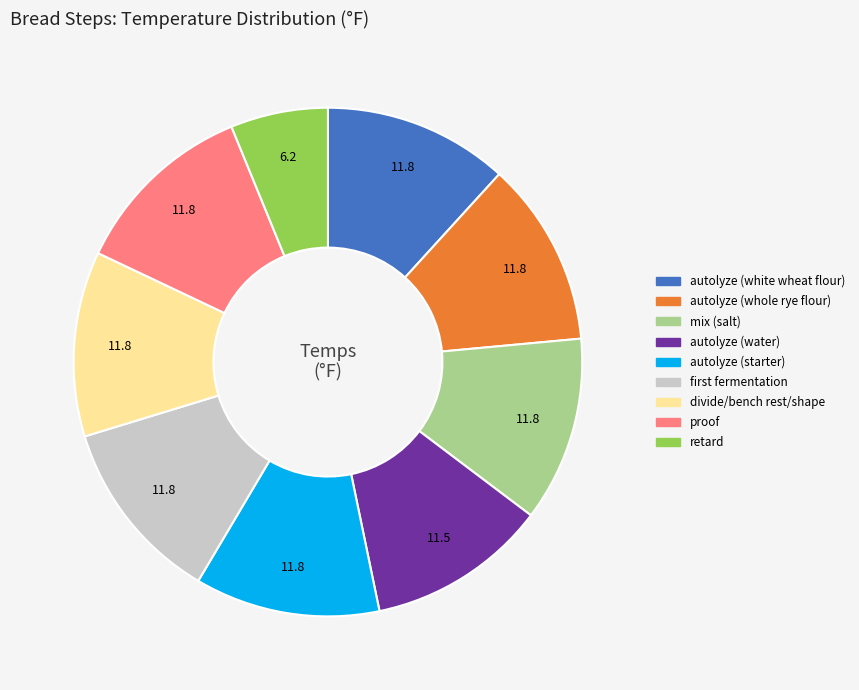

Combined, do proof and autolyze (water) account for over 50%?

No